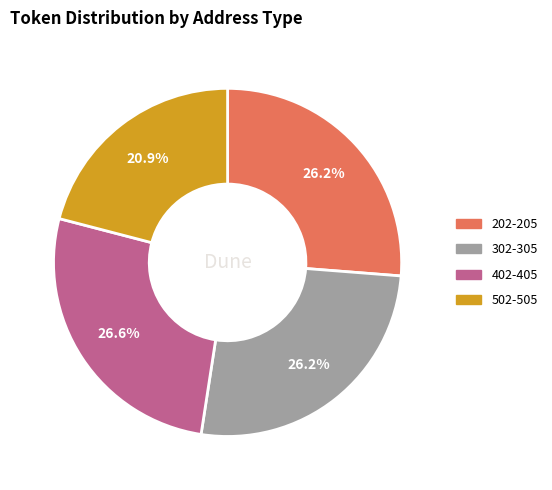

Is there a majority slice in this chart?

No